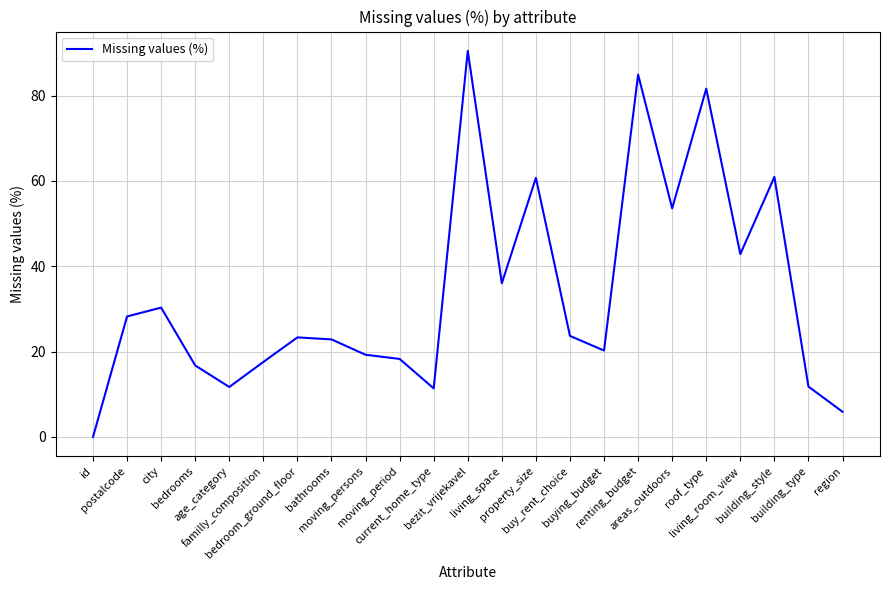

Between living_room_view and buying_budget, which is larger?

living_room_view